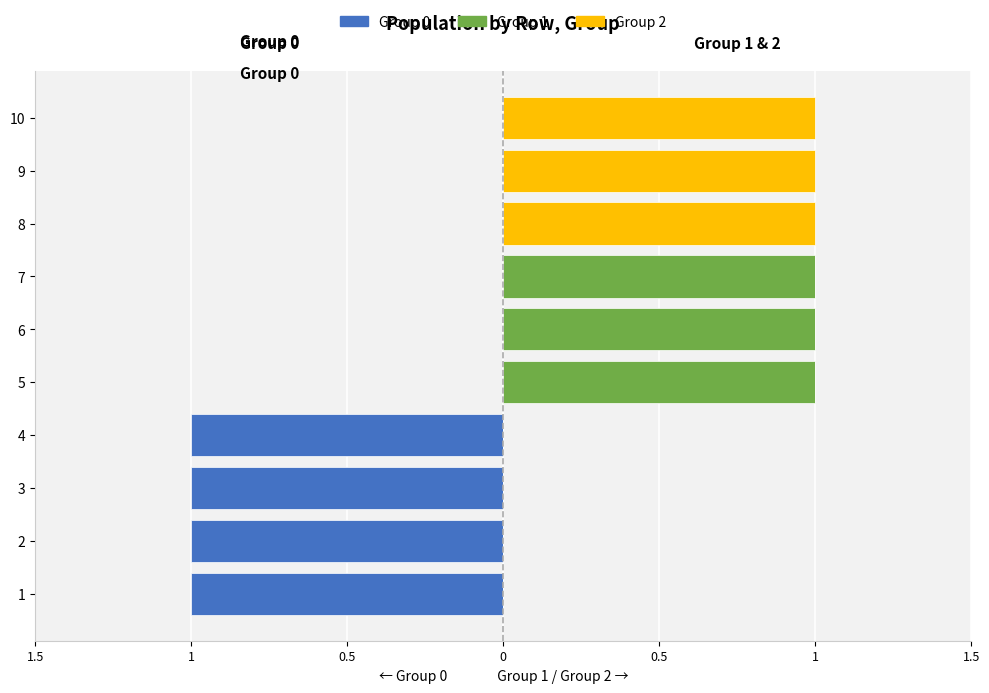

What are all the series names shown in the legend?

0, 1, 2